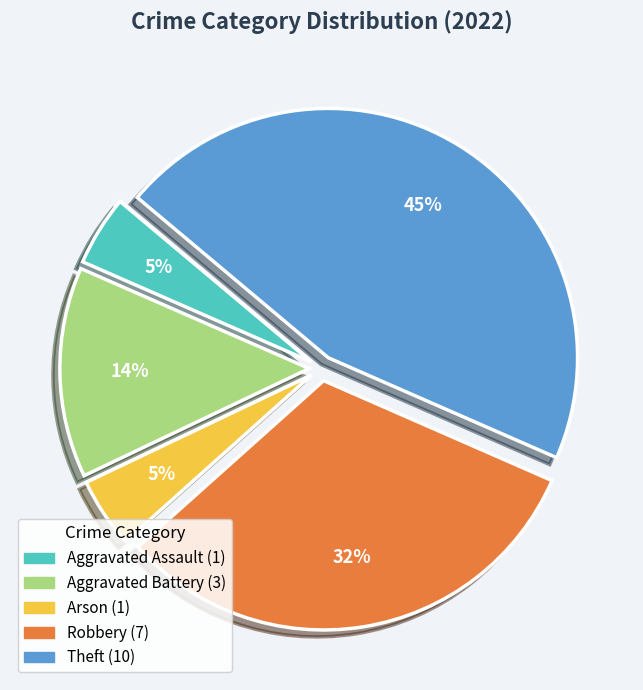

Between Robbery and Aggravated Assault, which is larger?

Robbery